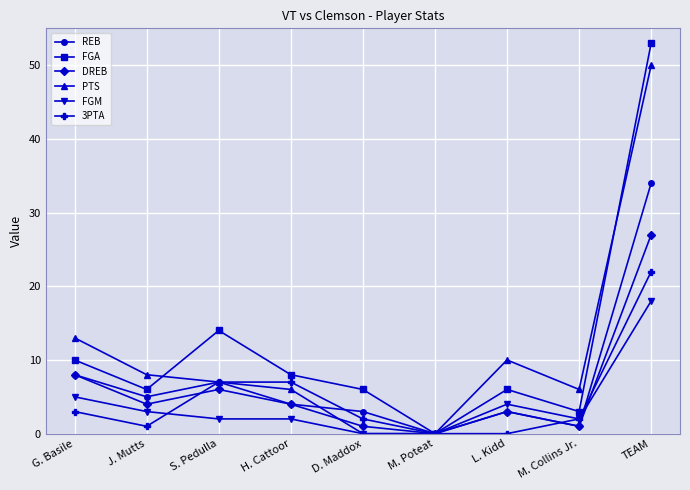

Between S. Pedulla and M. Poteat, which series saw the biggest shift?

FGA